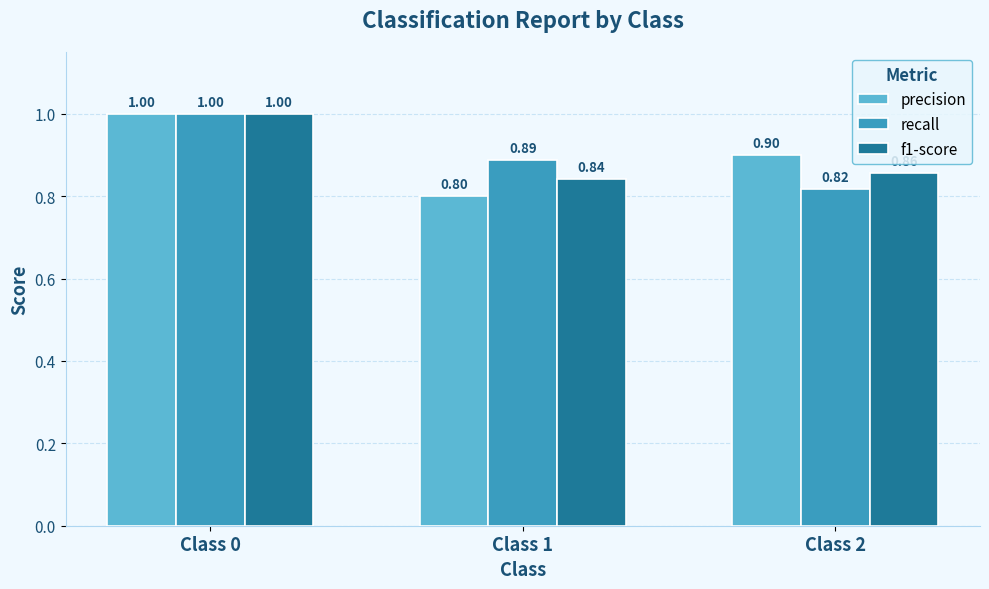

At which category is the sum across all series the highest?

Class 0